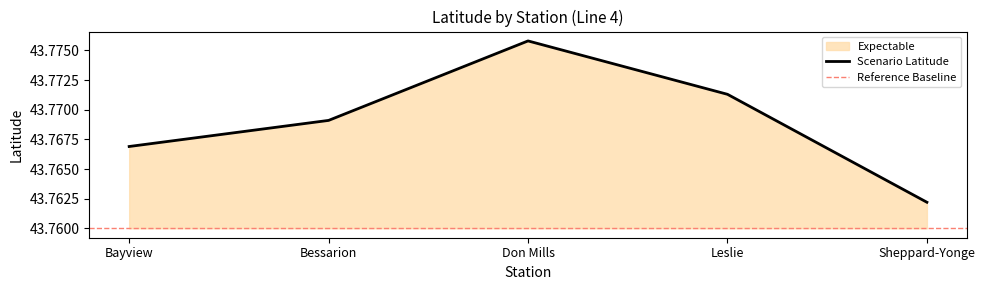

Reading left to right, transcribe all the data shown in this chart.

Bayview=43.8	Bessarion=43.8	Don Mills=43.8	Leslie=43.8	Sheppard-Yonge=43.8